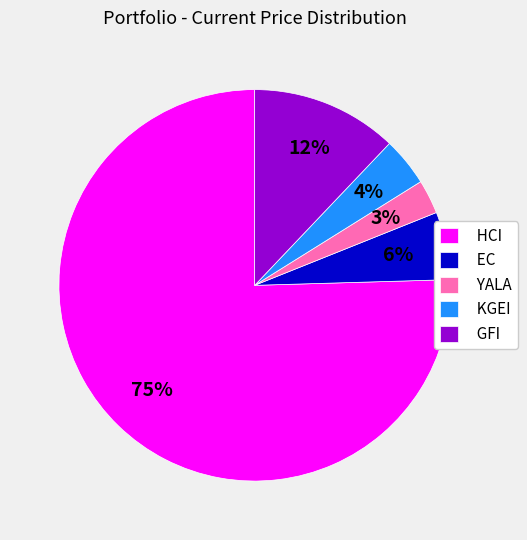

The GFI slice represents 4% of the pie. True or false?

False